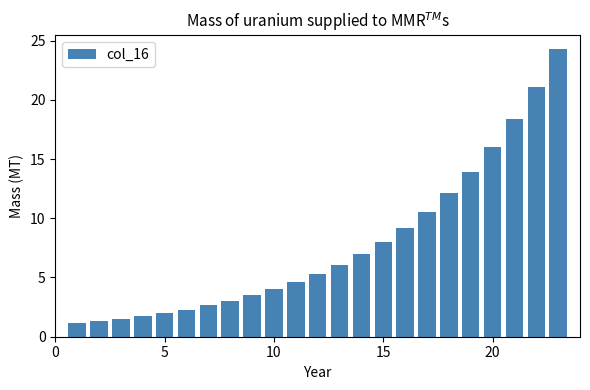

Reading left to right, extract all data points from this chart.

1.1	1.3	1.5	1.7	2.0	2.3	2.6	3.0	3.5	4.0	4.6	5.3	6.1	7.0	8.0	9.2	10.6	12.1	13.9	16.0	18.4	21.1	24.3